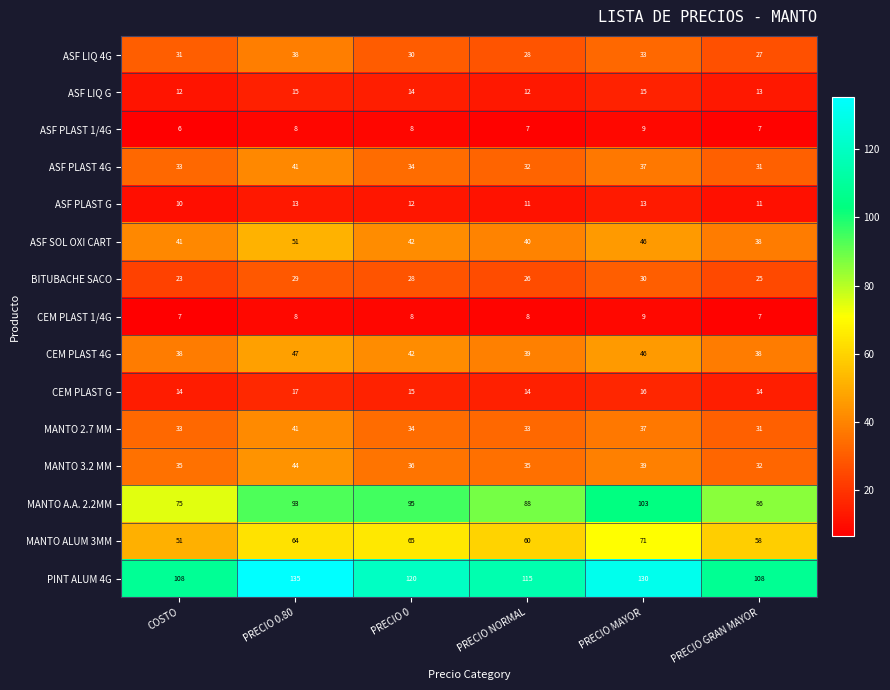

The BITUBACHE SACO series shows 26 at PRECIO NORMAL. True or false?

True